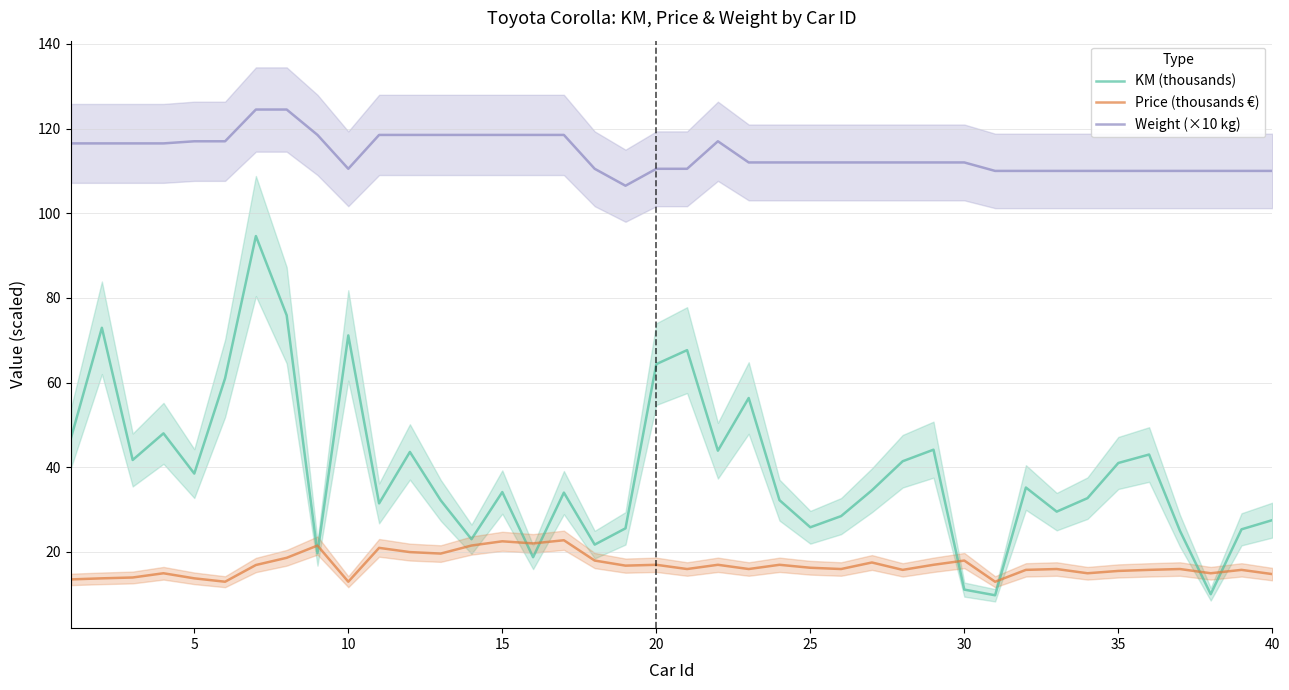

True or false: KM (thousands) and Weight (×10 kg) intersect in this chart.

False